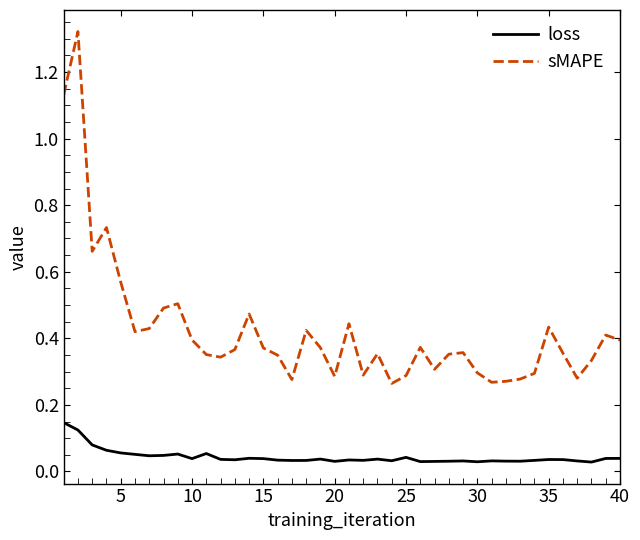

List the series in order of their peak value, highest first.

sMAPE, loss